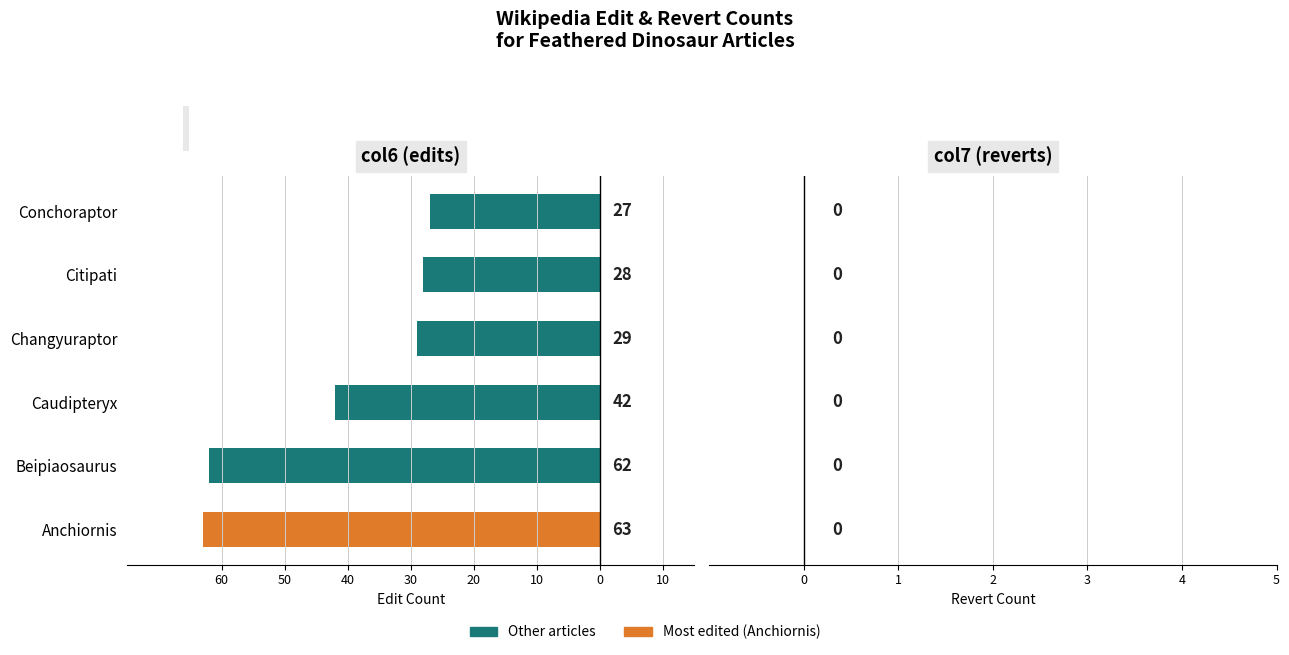

Are the bars horizontal?

Yes